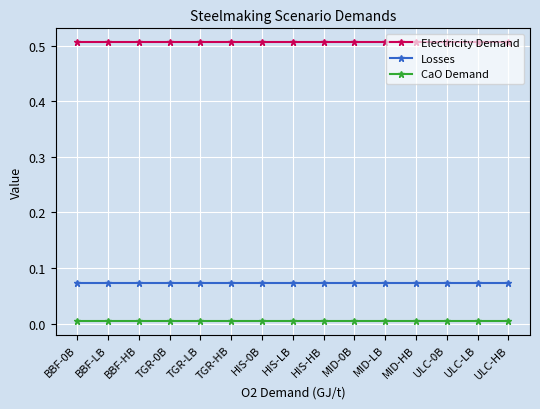

What is the label of the 4th point from the right?

MID-HB